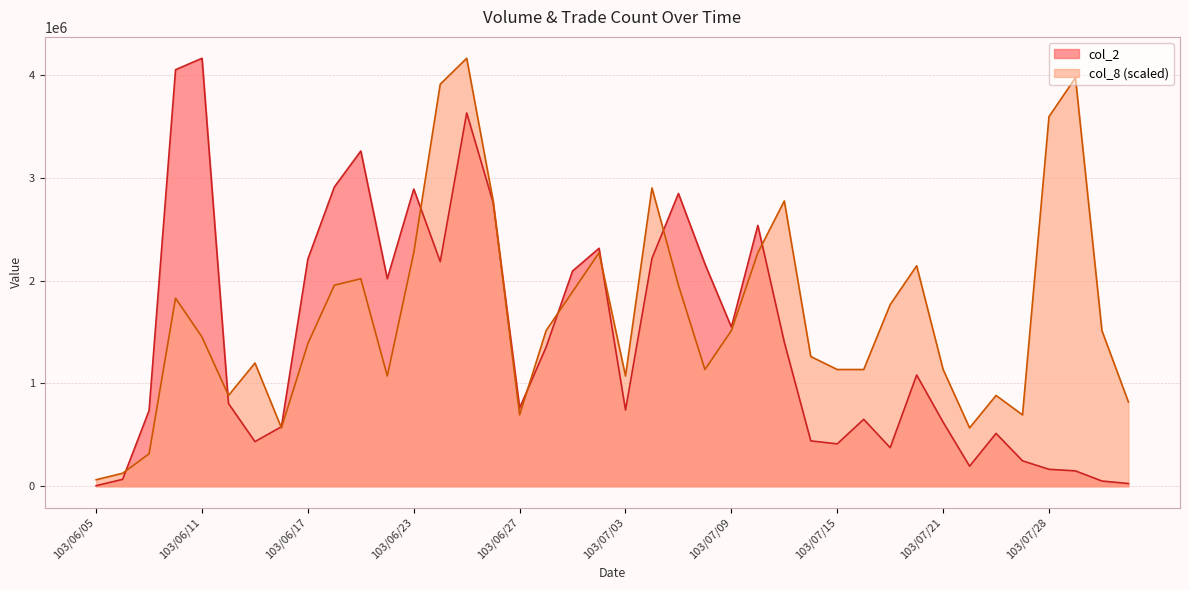

At which label is col_2 closest to 2083545?

103/07/01